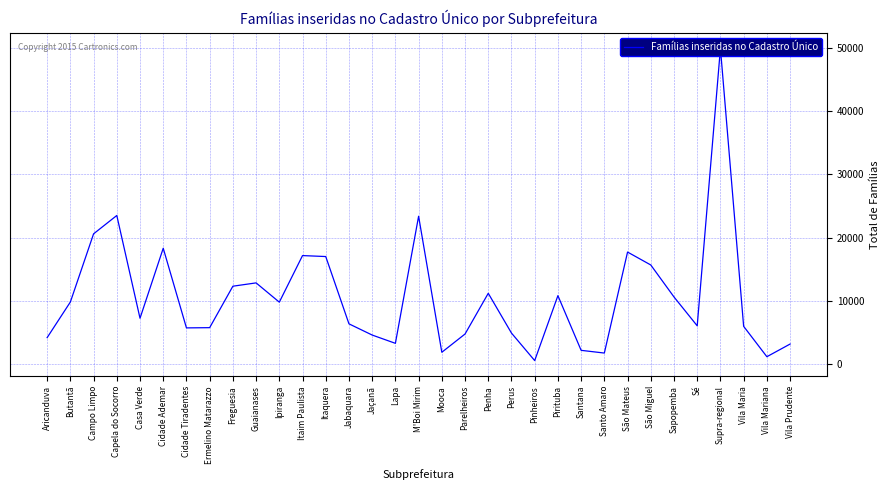

Which label corresponds to the smallest value in the chart?

Pinheiros